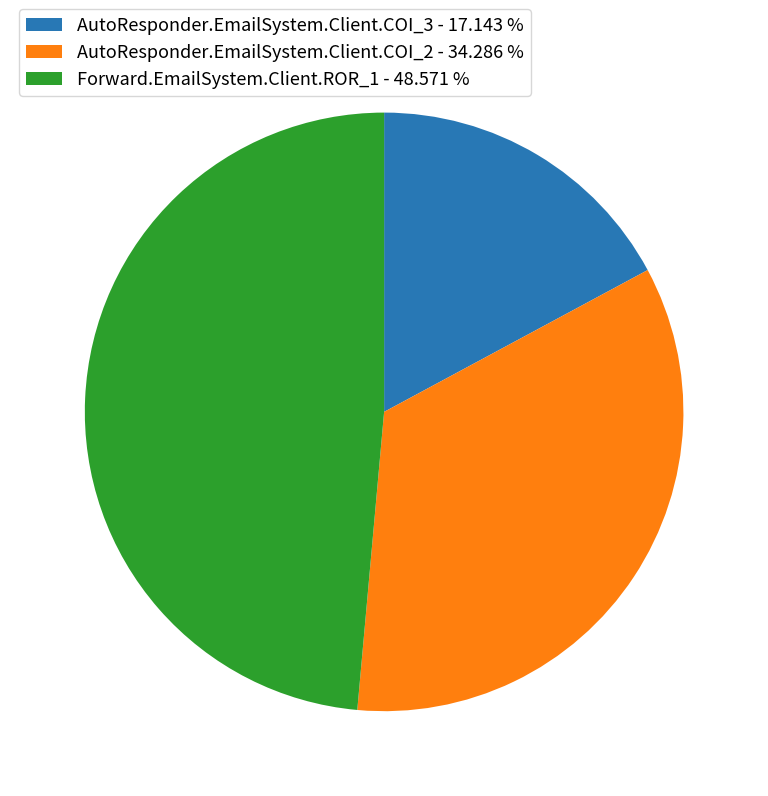

What is the ratio of the value at AutoResponder.EmailSystem.Client.COI_3 to the value at AutoResponder.EmailSystem.Client.COI_2?

0.5